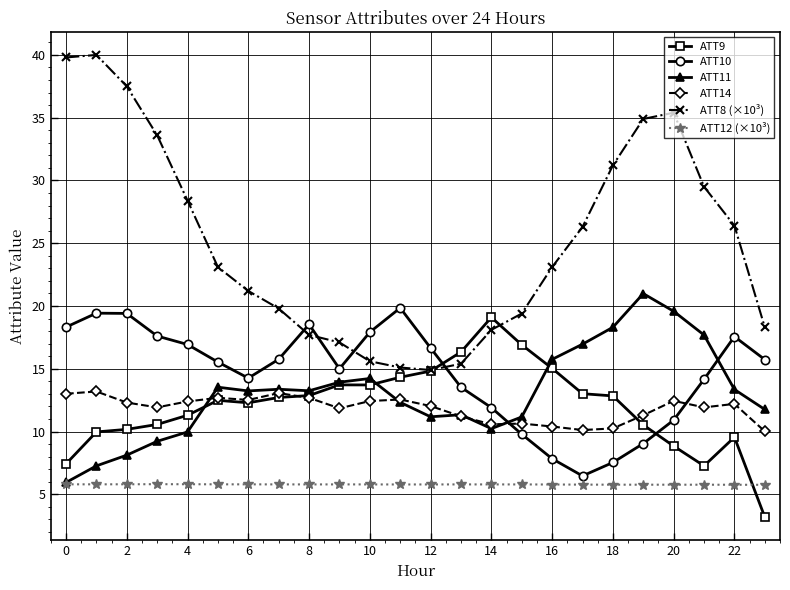

True or false: ATT11 has more than 0 interior local peaks.

True